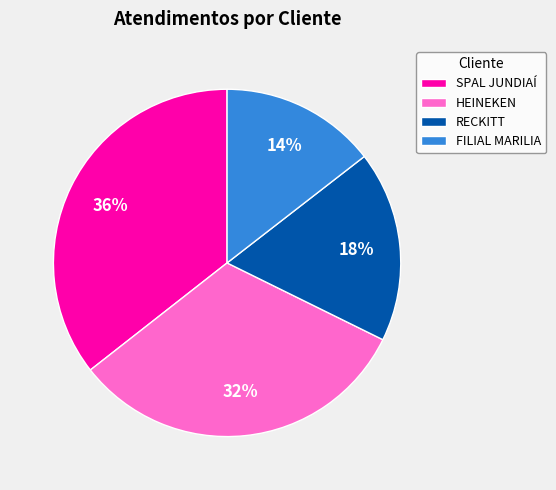

To the nearest percent, what is the average slice percentage?

25%